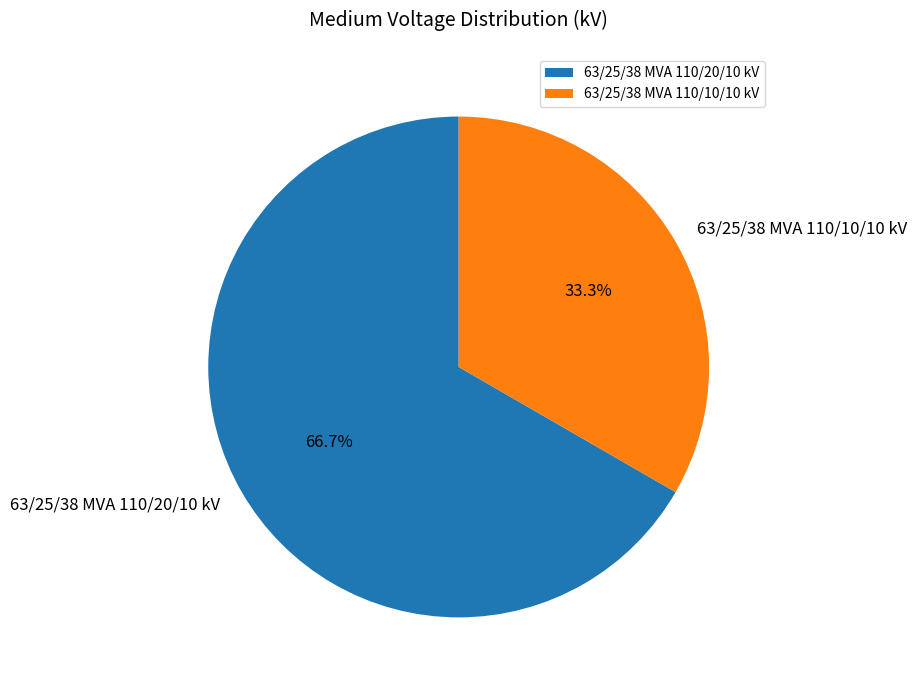

Is it true that 63/25/38 MVA 110/20/10 kV is 67% of the pie?

True